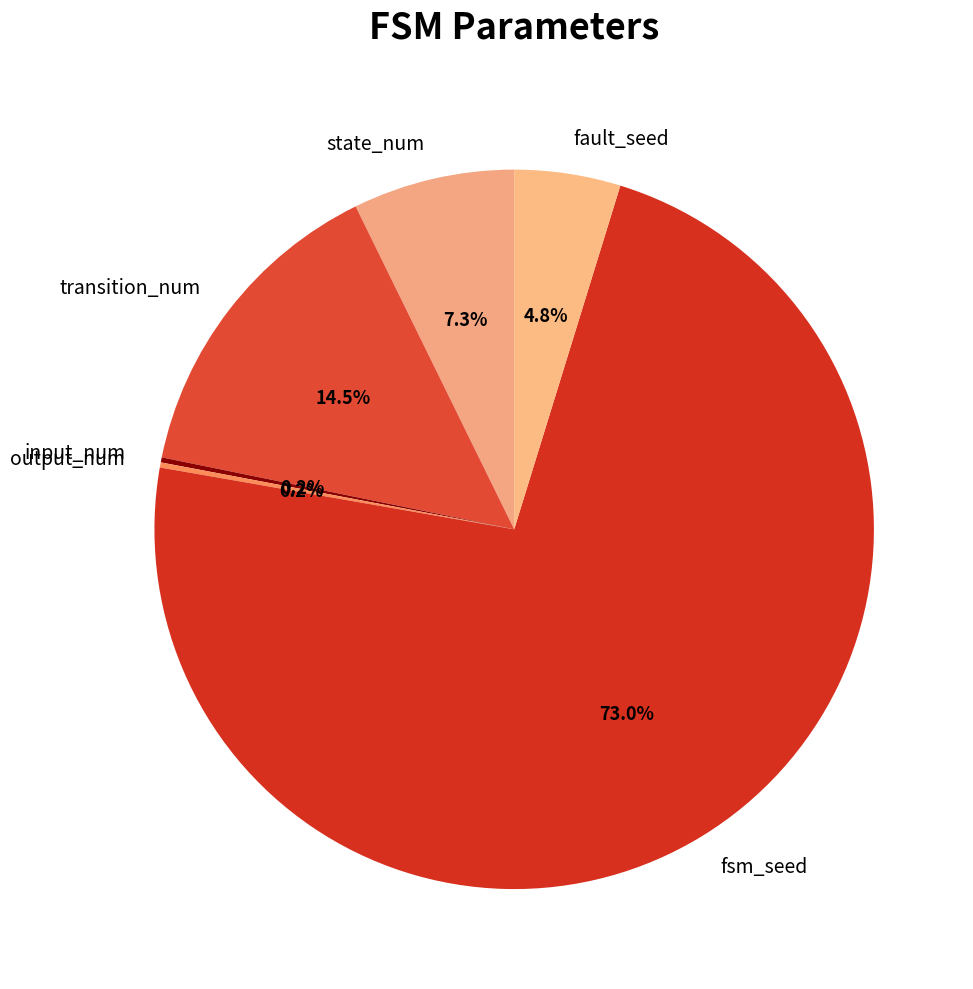

Combined, do fsm_seed and transition_num account for over 50%?

Yes